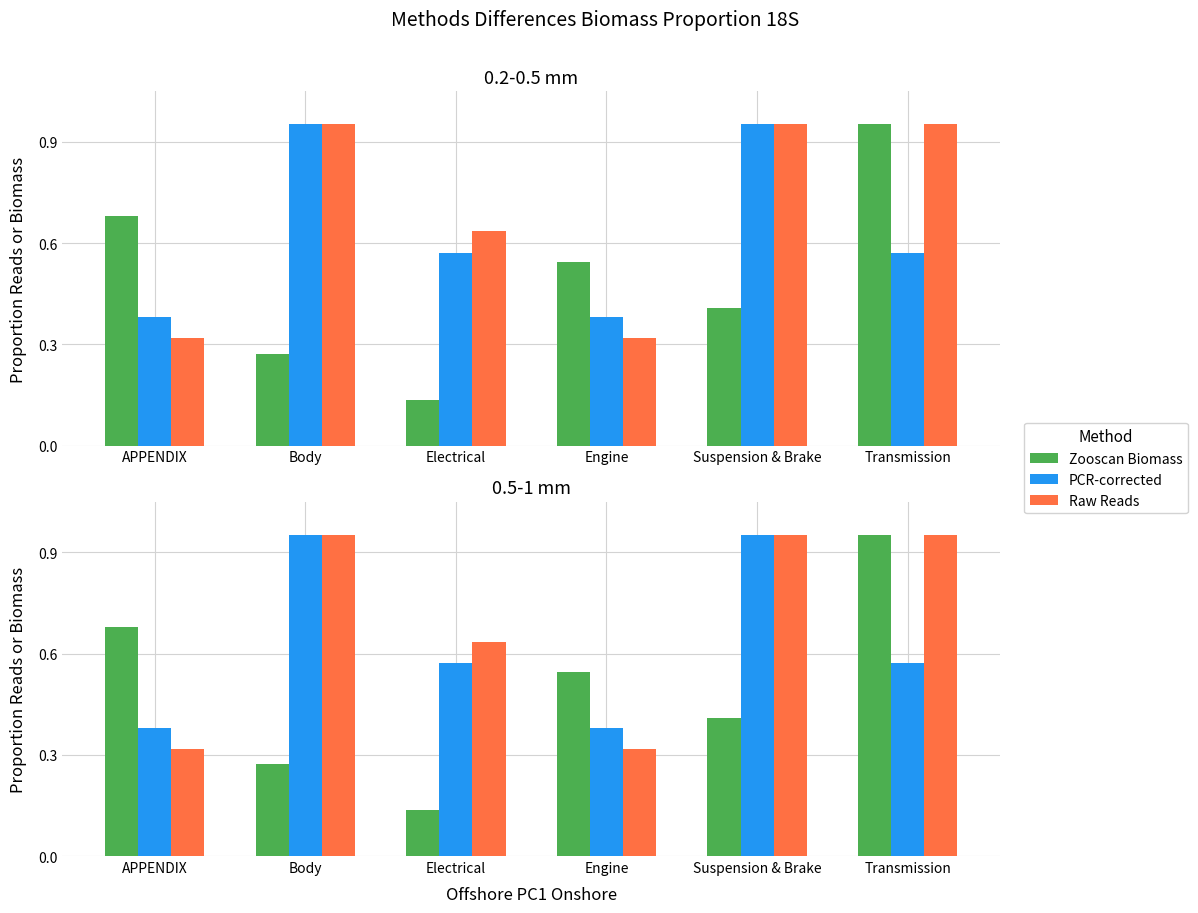

Are the bars grouped side by side (vs. stacked)?

Yes